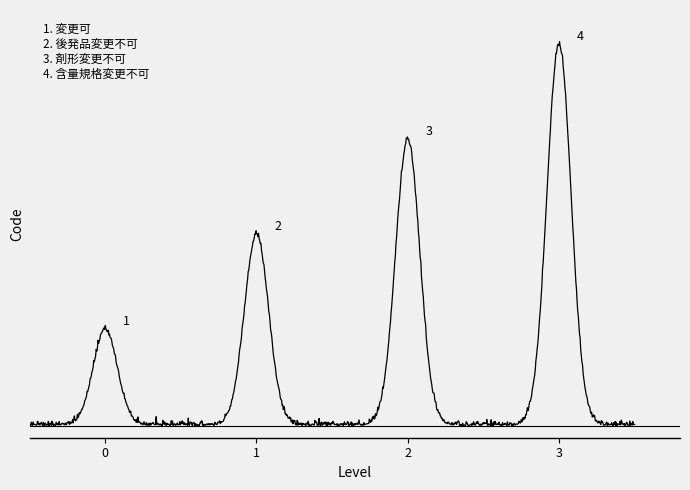

Is this an area chart (filled region under the line)?

No